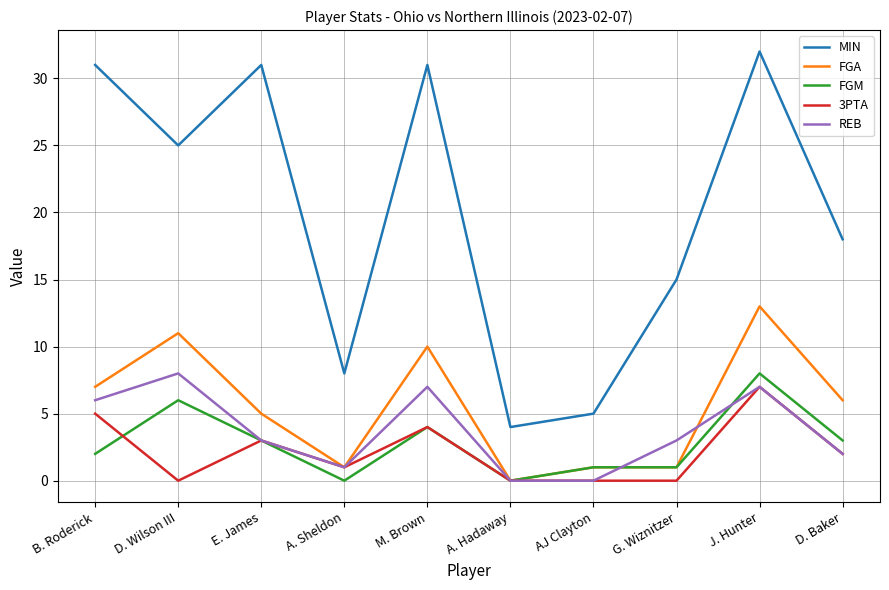

What is the sum of the 3PTA values at J. Hunter and M. Brown?

11